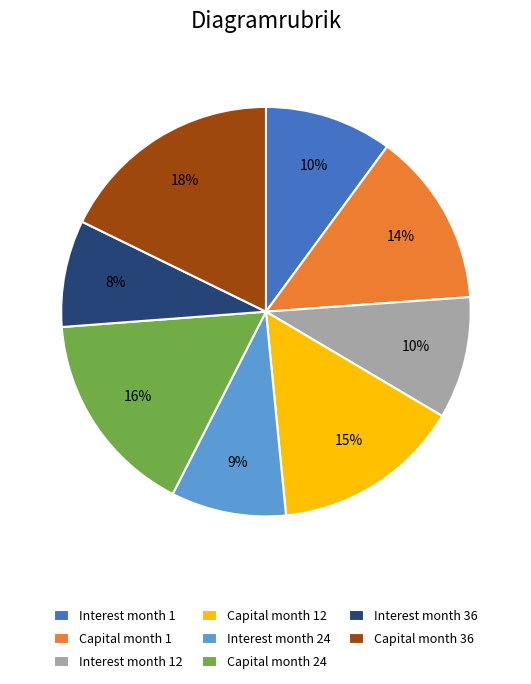

Between Interest month 36 and Capital month 24, which is larger?

Capital month 24